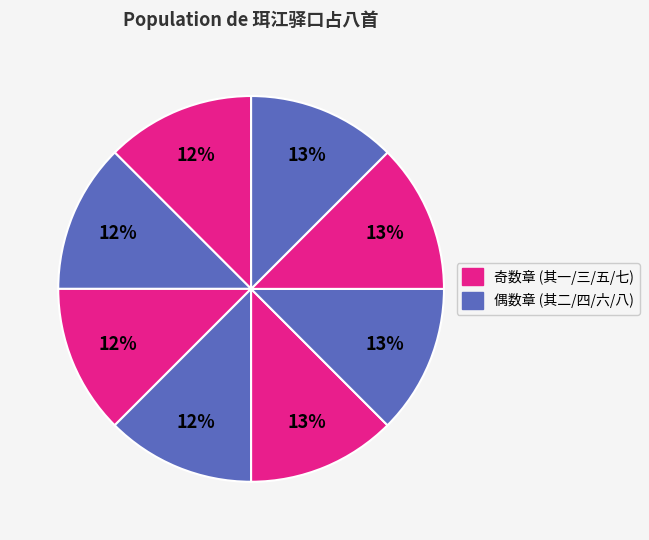

How many slices are in this pie chart?

8